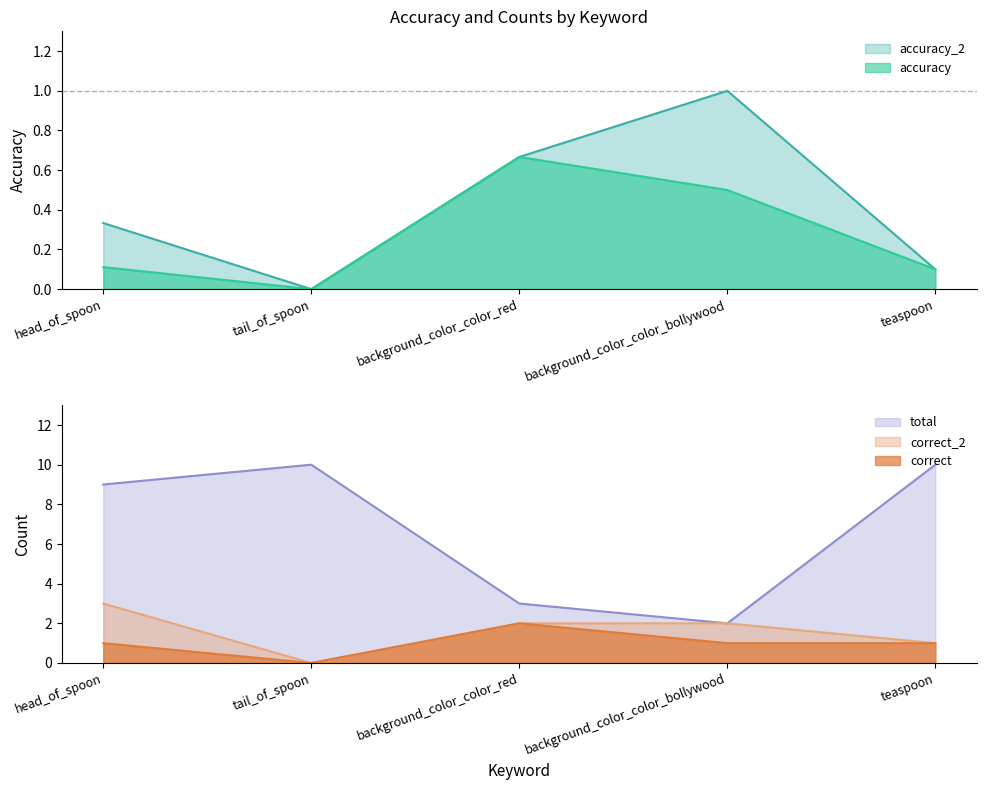

Reading right to left, list all the values displayed in this chart.

accuracy: teaspoon=0.1	background_color_color_bollywood=0.5	background_color_color_red=0.7	tail_of_spoon=0.0	head_of_spoon=0.1
accuracy_2: teaspoon=0.1	background_color_color_bollywood=1.0	background_color_color_red=0.7	tail_of_spoon=0.0	head_of_spoon=0.3
correct: teaspoon=1.0	background_color_color_bollywood=1.0	background_color_color_red=2.0	tail_of_spoon=0.0	head_of_spoon=1.0
correct_2: teaspoon=1.0	background_color_color_bollywood=2.0	background_color_color_red=2.0	tail_of_spoon=0.0	head_of_spoon=3.0
total: teaspoon=10.0	background_color_color_bollywood=2.0	background_color_color_red=3.0	tail_of_spoon=10.0	head_of_spoon=9.0